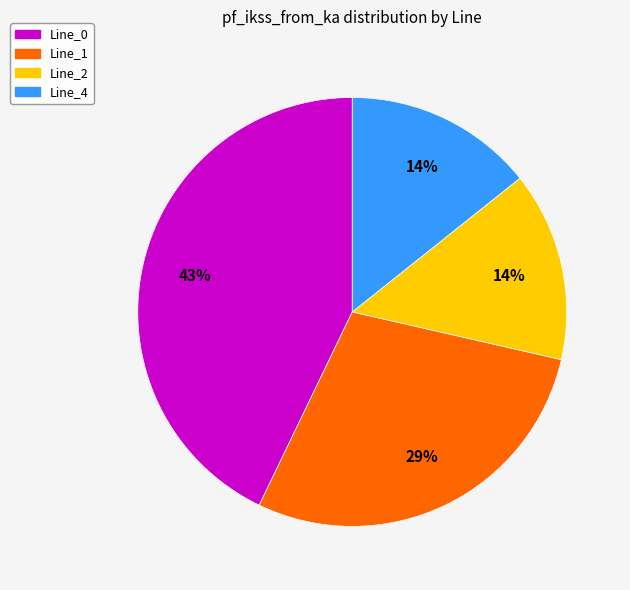

Combined, do Line_4 and Line_0 account for over 50%?

Yes